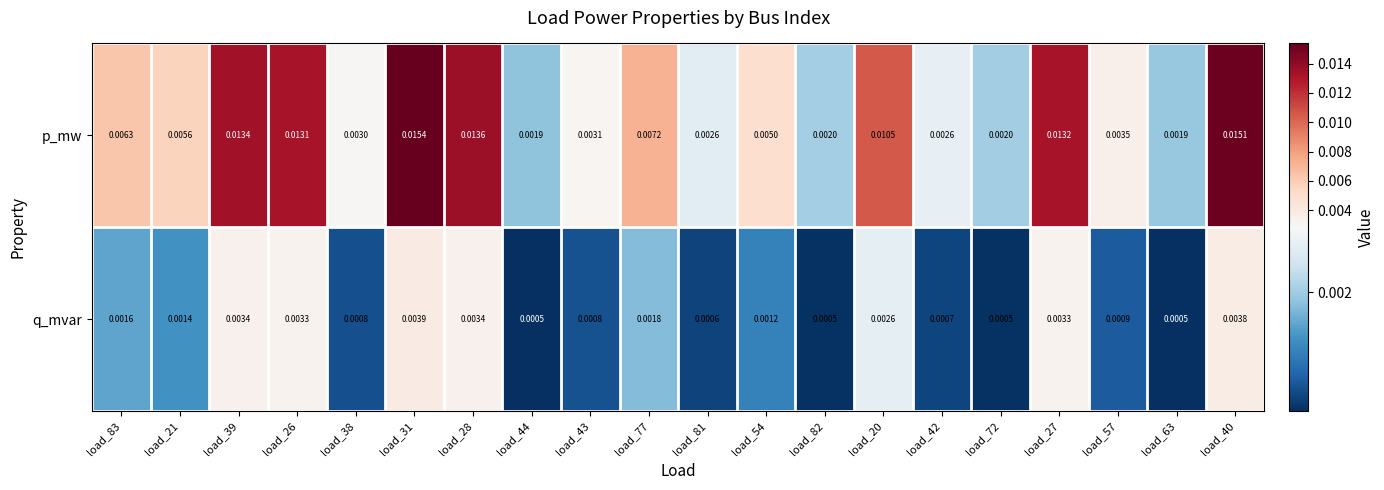

At how many categories does at least one series exceed 0?

20